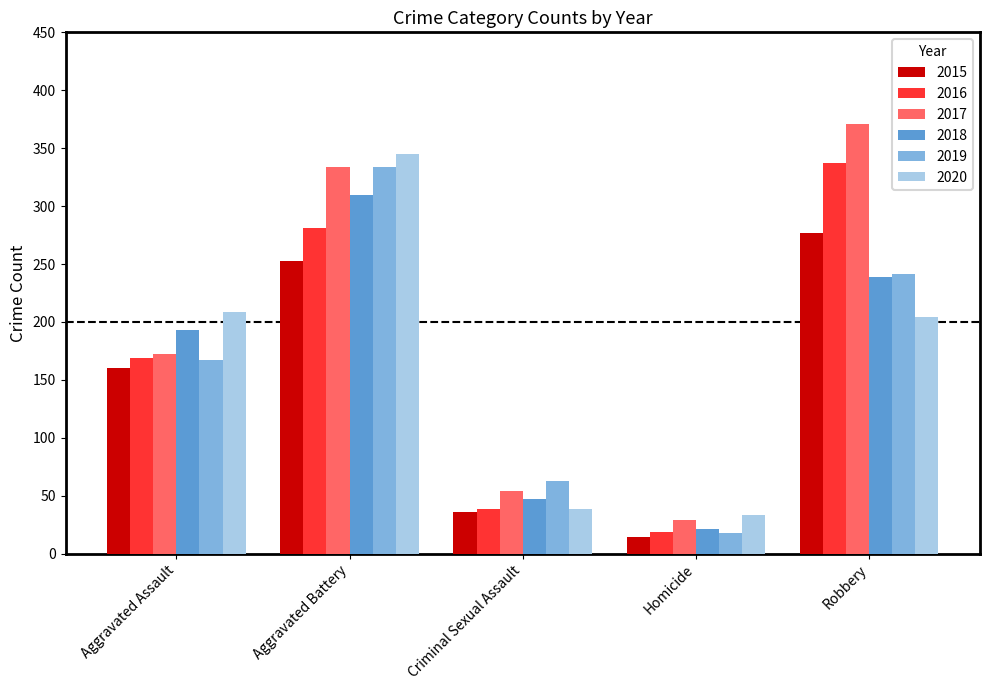

Where is 2018 nearest to the value 165?

Aggravated Assault